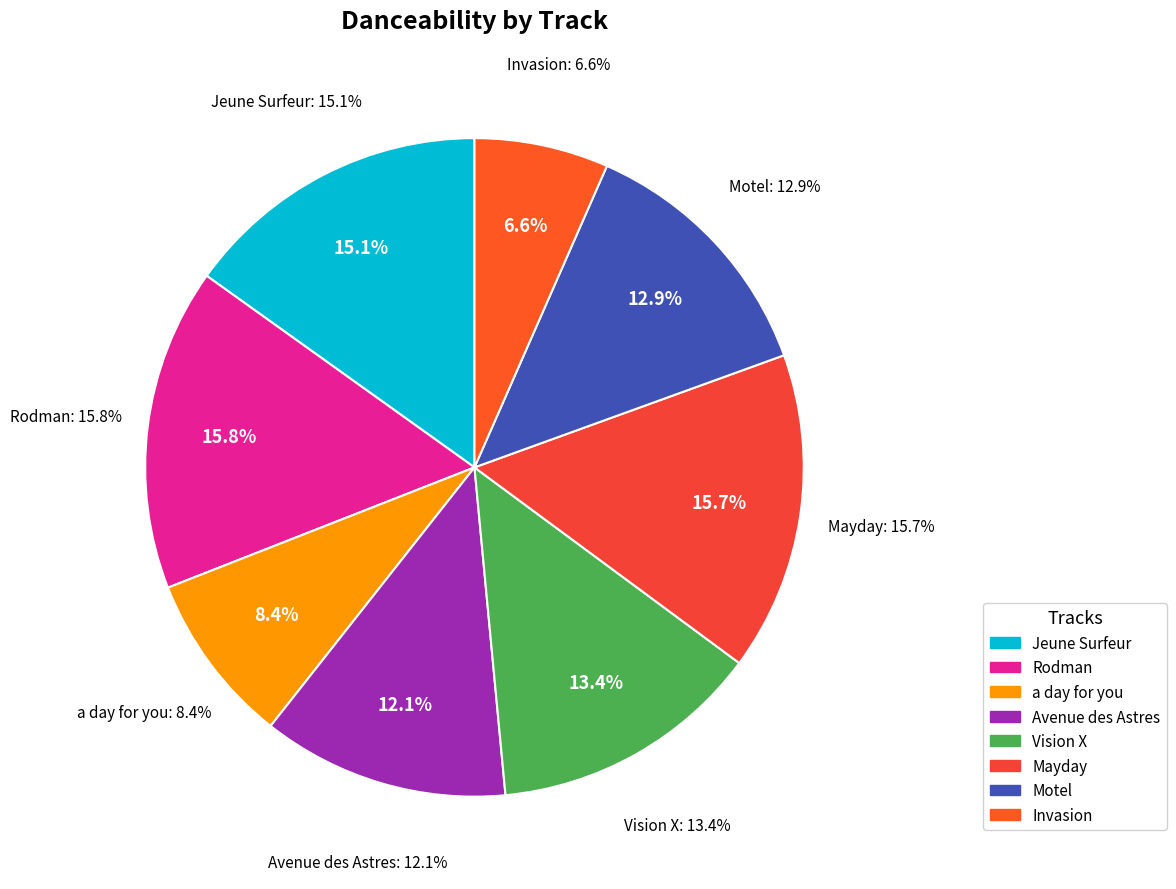

How many segments does this pie chart have?

8